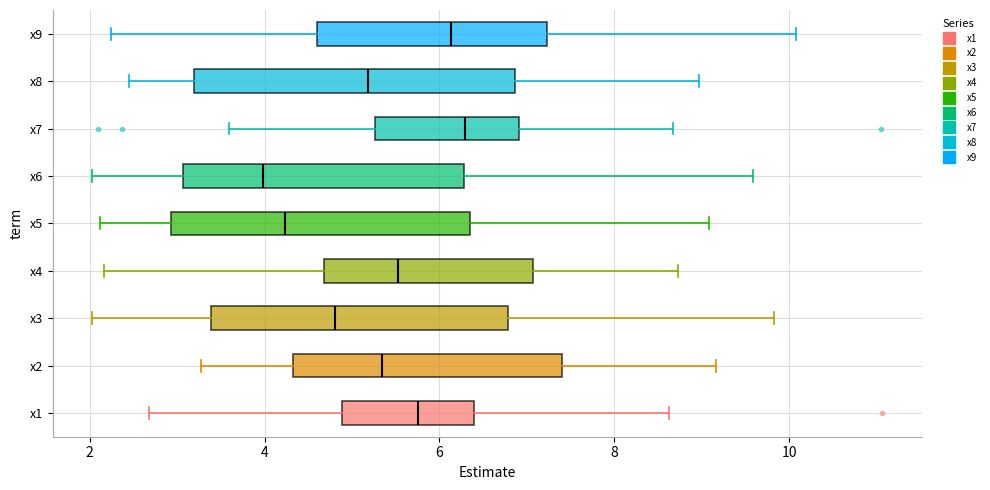

Where is the left edge of the box for x8 on the x-axis? The values are not printed on the chart, so give them approximately, as read against the axis.

3.2